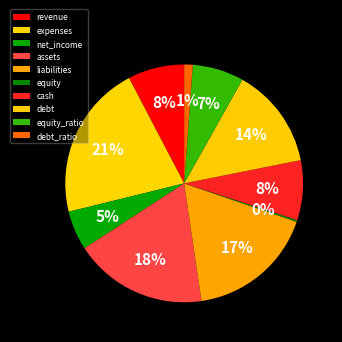

Is assets the majority of the pie?

No